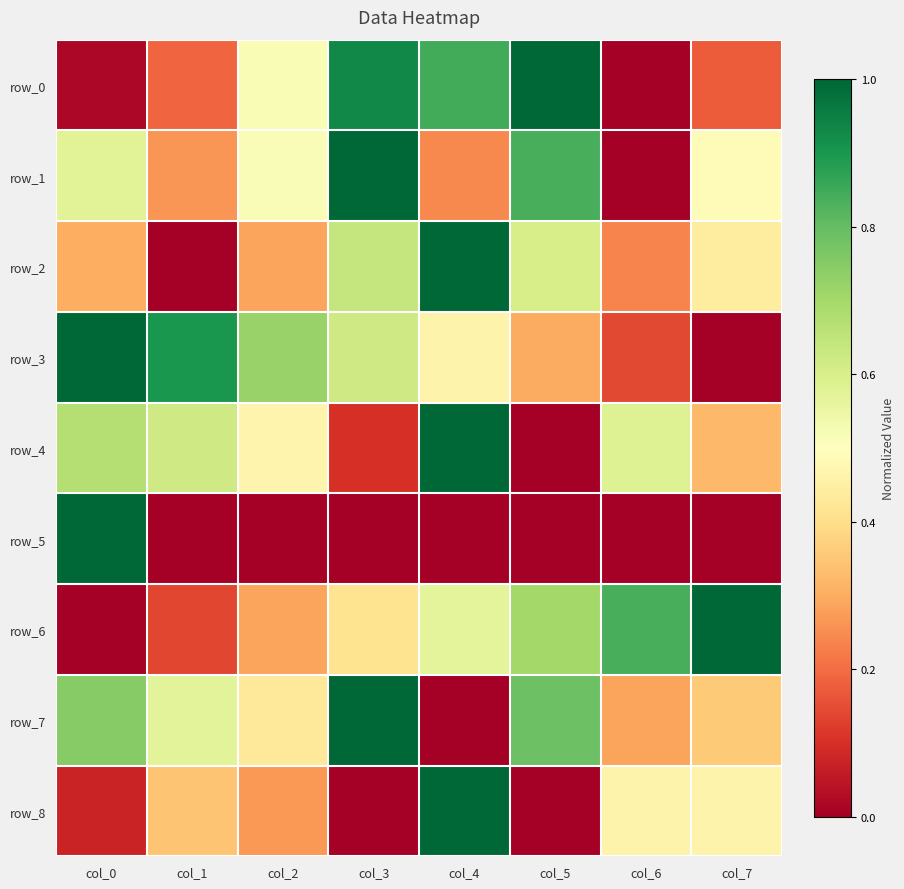

Reading left to right, what are all the values shown in this chart?

row_0: 0.0	0.2	0.5	0.9	0.8	1.0	0.0	0.2
row_1: 0.6	0.3	0.5	1.0	0.2	0.8	0.0	0.5
row_2: 0.3	0.0	0.3	0.6	1.0	0.6	0.2	0.4
row_3: 1.0	0.9	0.7	0.6	0.5	0.3	0.1	0.0
row_4: 0.7	0.6	0.5	0.1	1.0	0.0	0.6	0.3
row_5: 1.0	0.0	0.0	0.0	0.0	0.0	0.0	0.0
row_6: 0.0	0.1	0.3	0.4	0.6	0.7	0.8	1.0
row_7: 0.7	0.6	0.4	1.0	0.0	0.8	0.3	0.4
row_8: 0.1	0.3	0.3	0.0	1.0	0.0	0.5	0.5